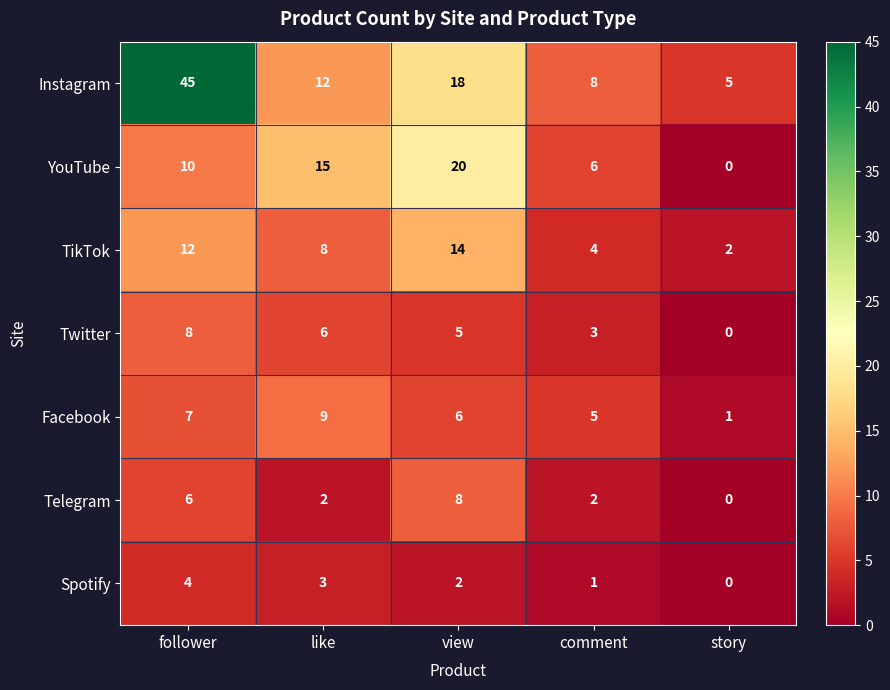

How many distinct data groups are displayed?

7